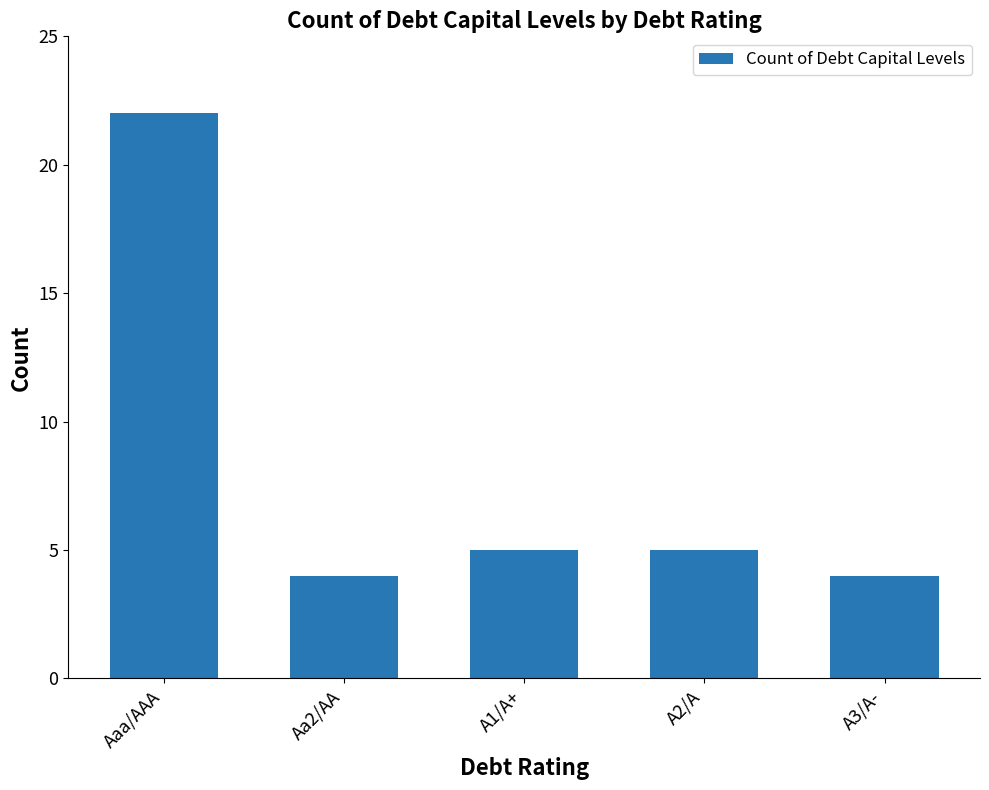

What position from the right is A3/A-?

1